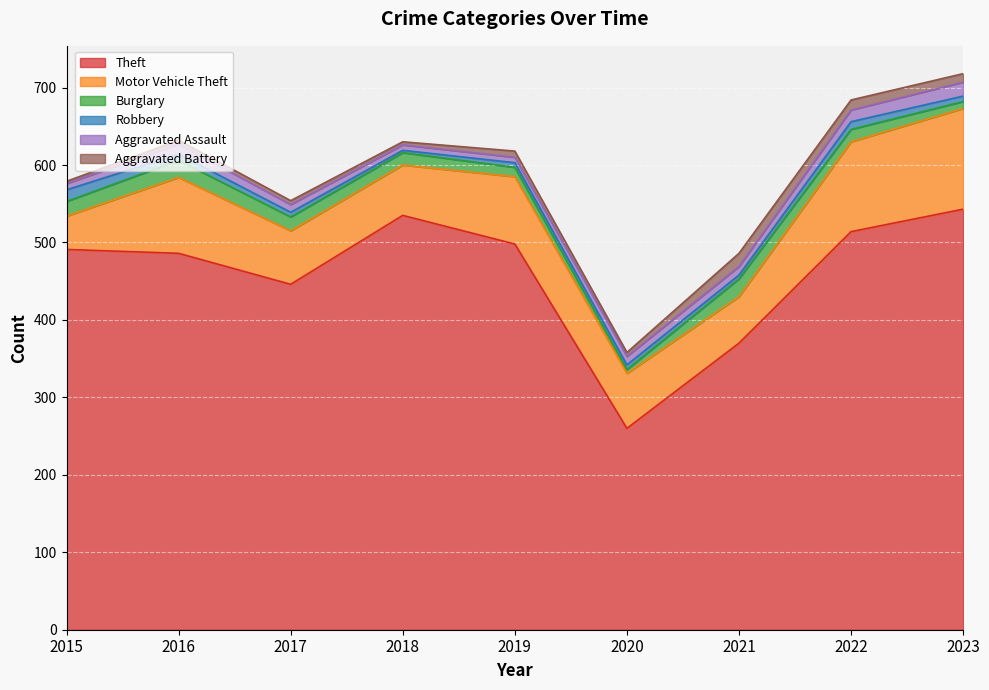

Where does the Aggravated Assault series first go above 11?

2016